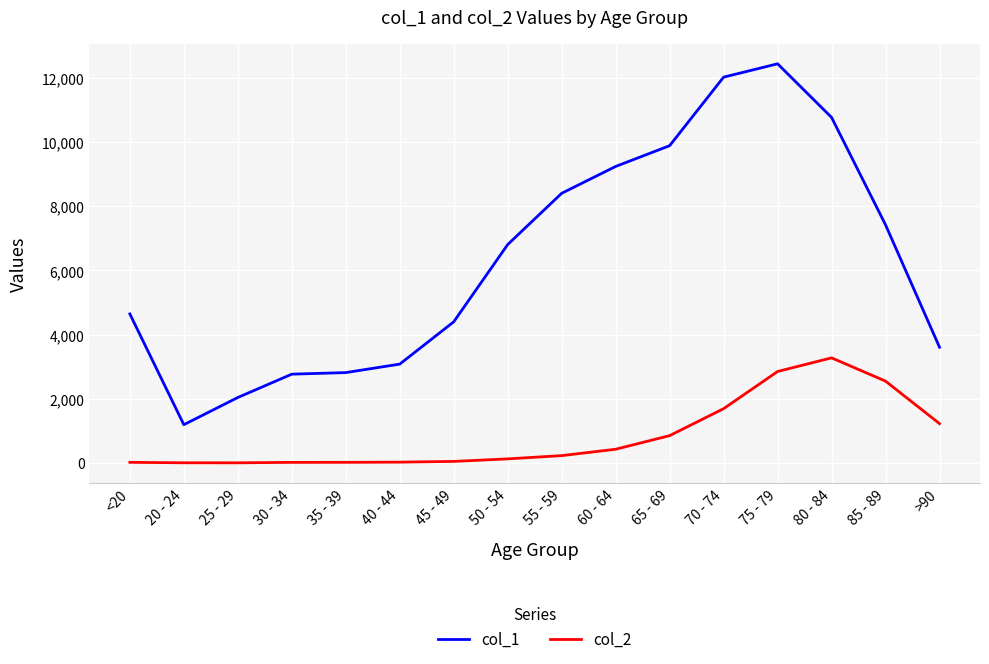

Which series has the largest range (max minus min)?

col_1